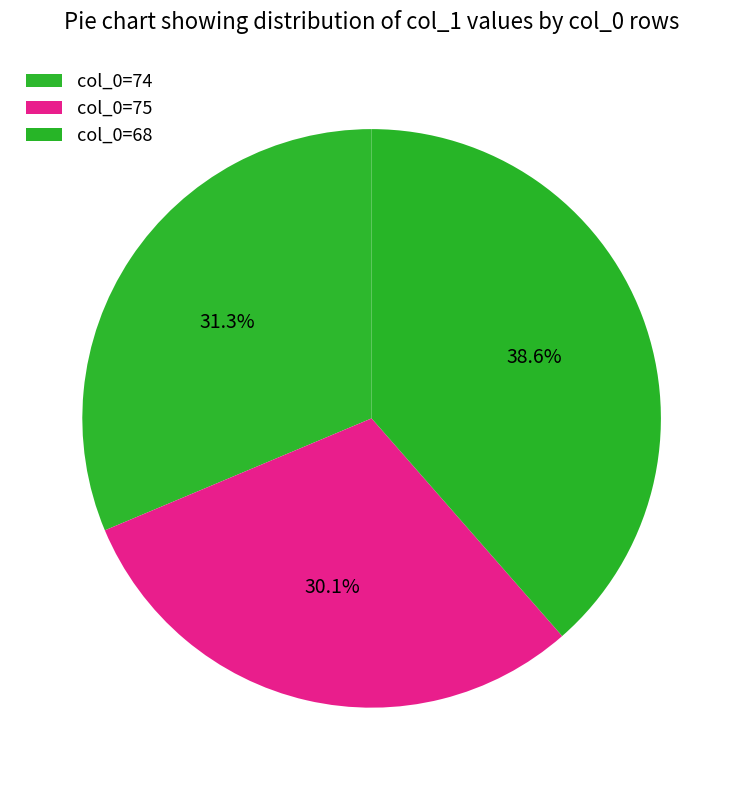

How many segments does this pie chart have?

3